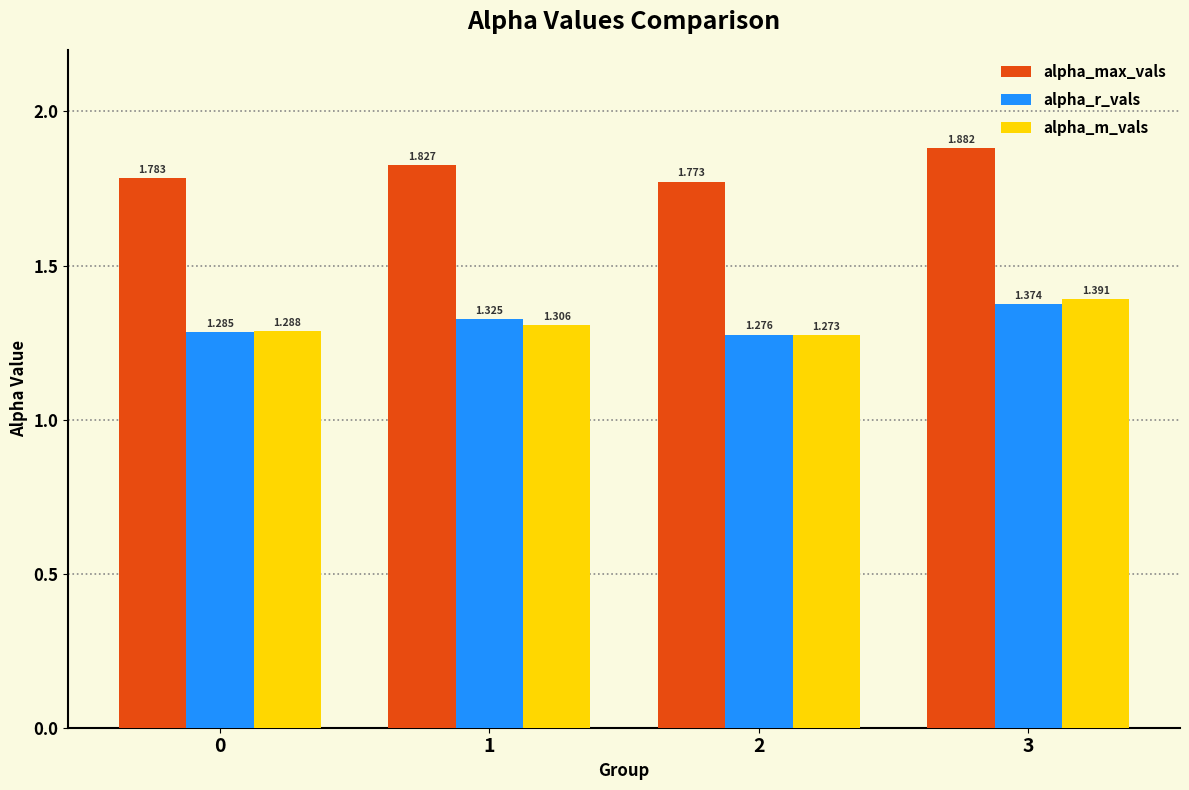

Does the chart contain stacked bars?

No